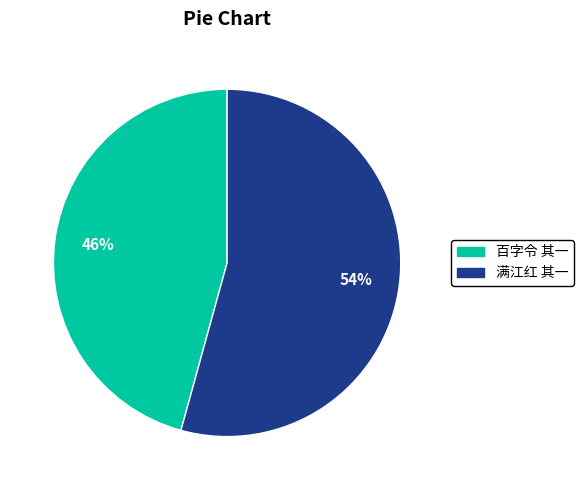

Rank the categories by value from highest to lowest.

满江红 其一, 百字令 其一